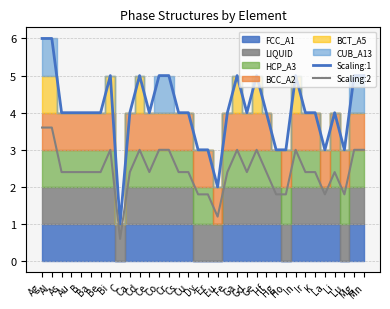

The value of Scaling:1 at Hg is 4.3. True or false?

False